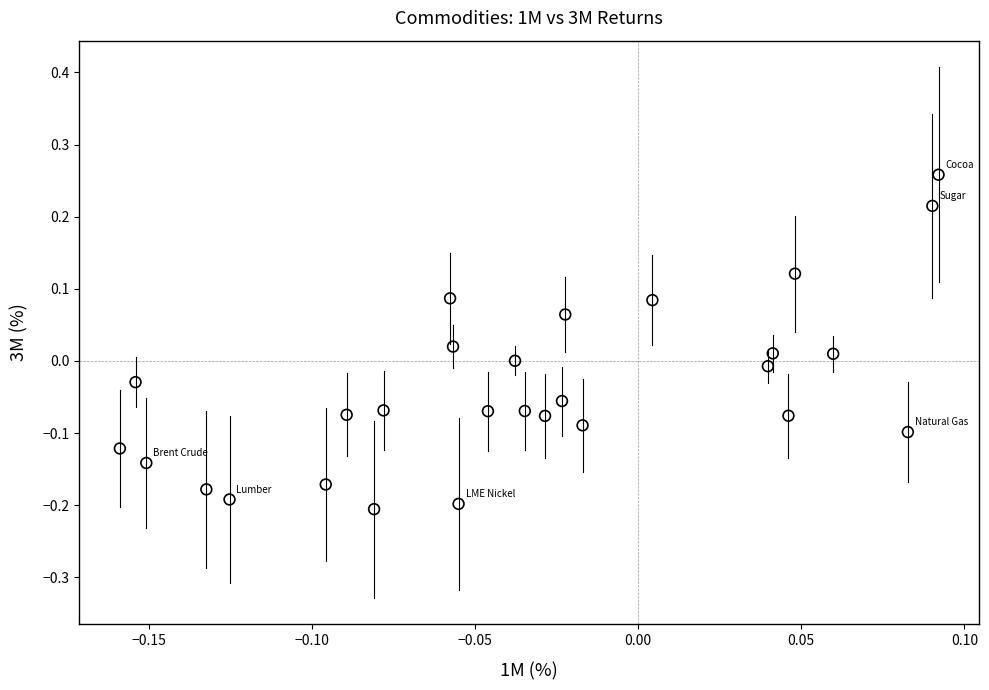

How many points are shown in the scatter plot?

28